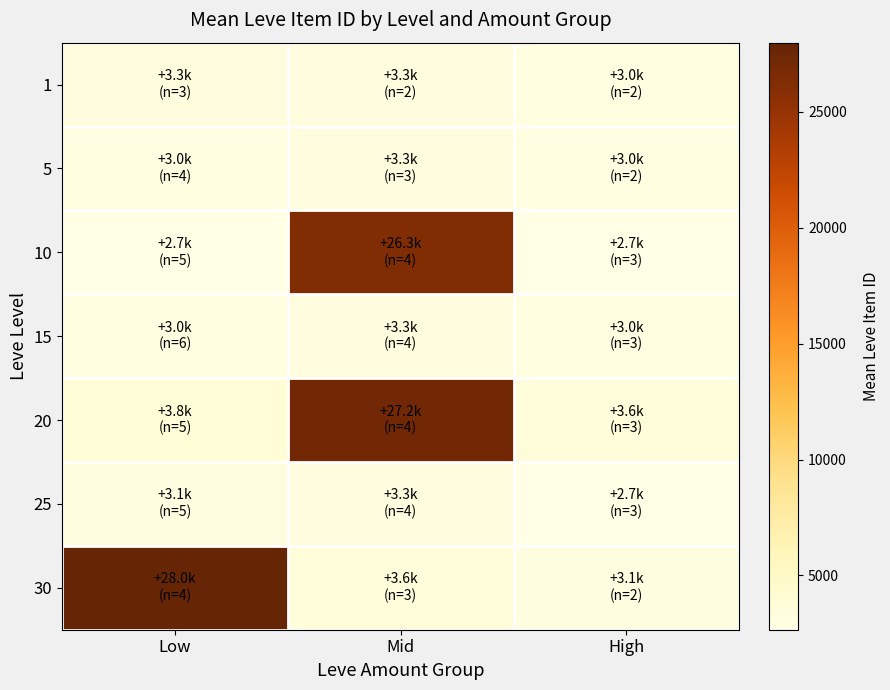

Which label corresponds to the smallest value in the chart?

Low